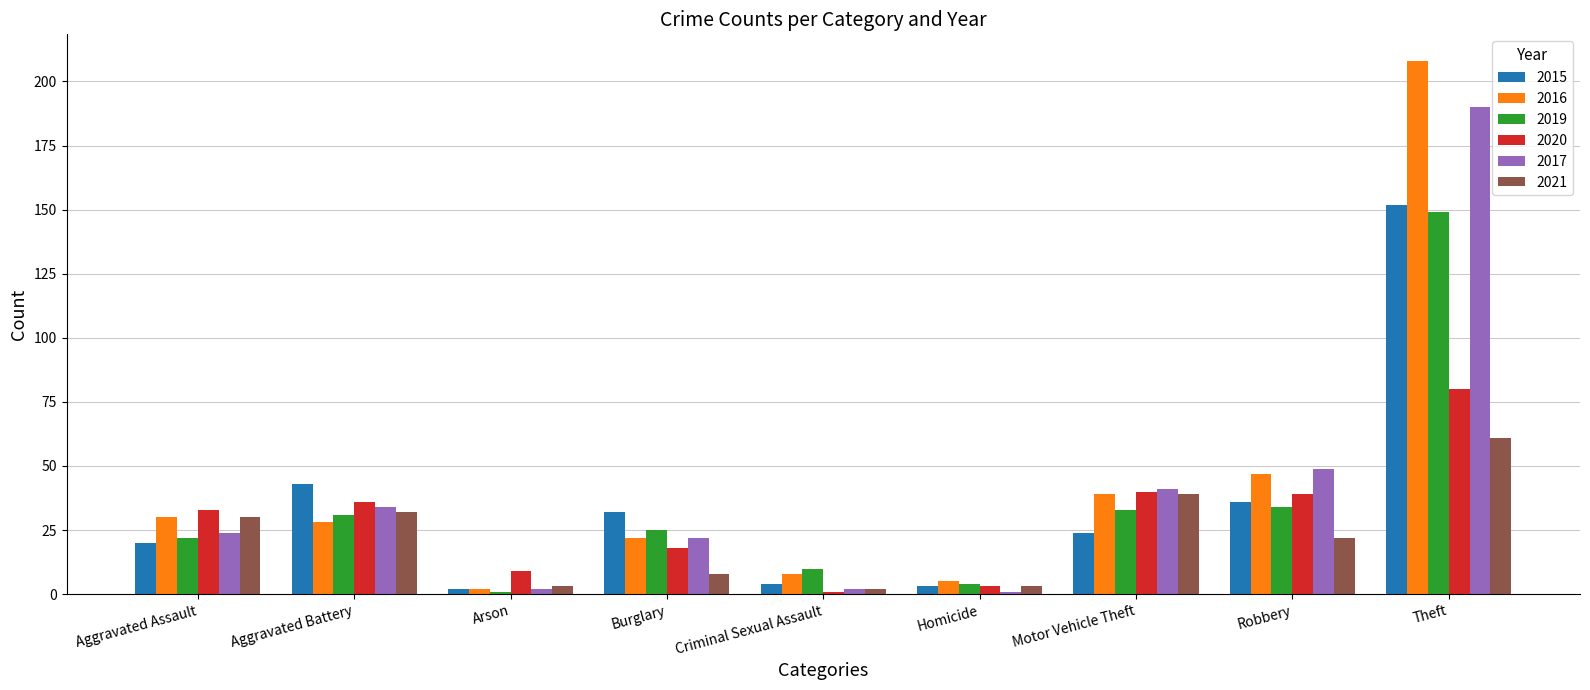

What is the sum of the 2016 values at Criminal Sexual Assault and Arson?

10